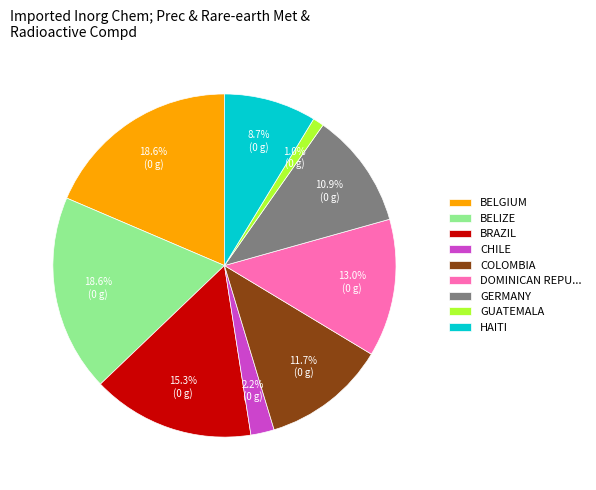

Does COLOMBIA account for over 50% of the chart?

No